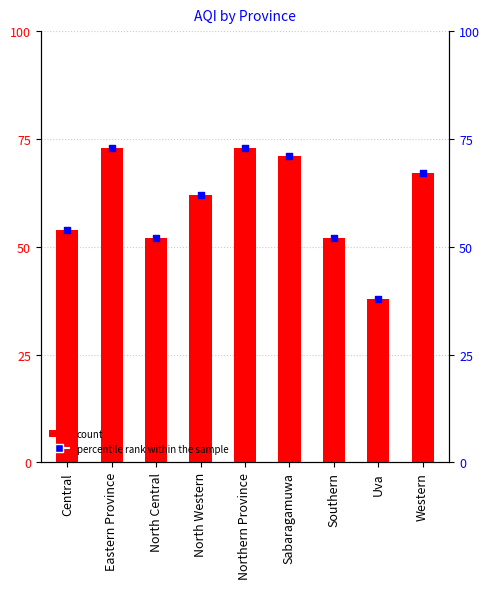

Which series contains the lowest Y value?

AQI